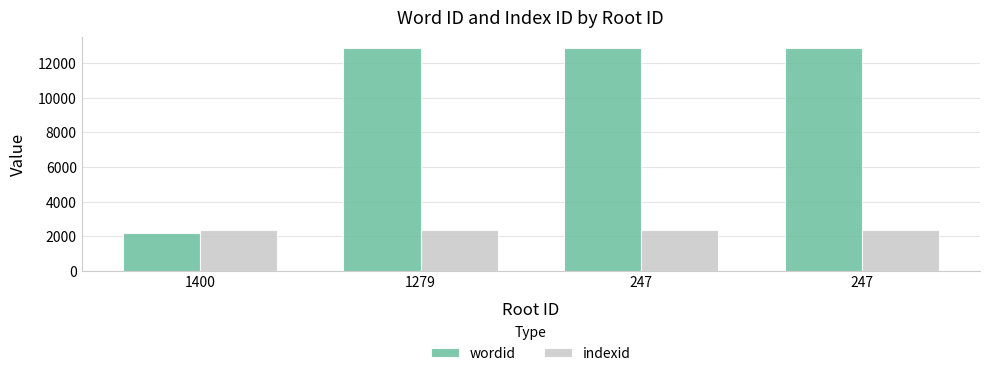

What is the value of the wordid bar at the 4th from the left?

12838